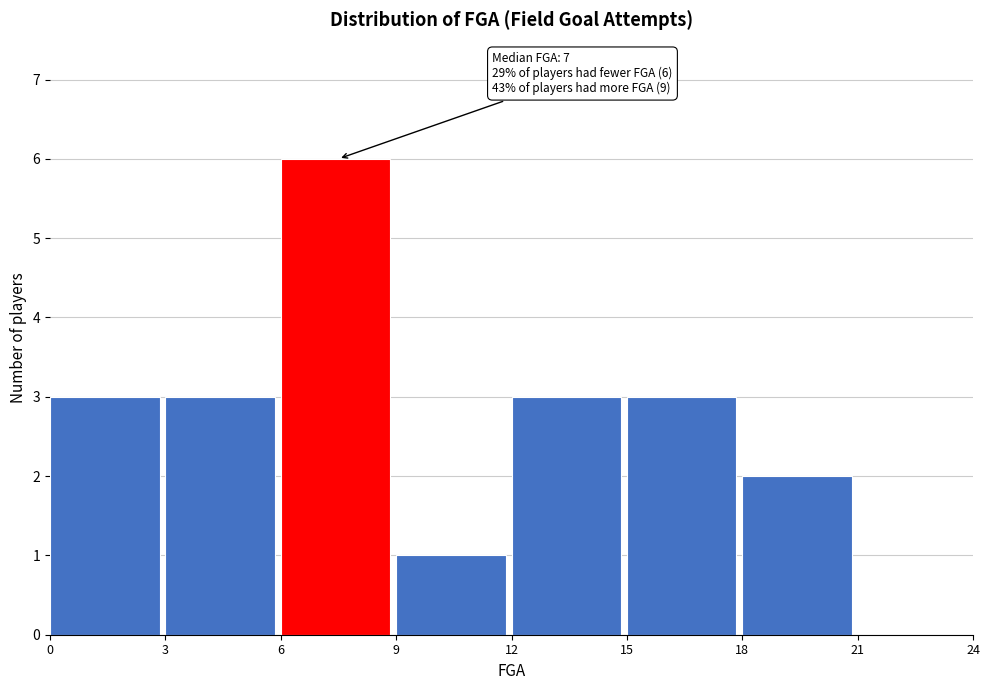

Which range on the x-axis has the tallest bar?

6 to 9